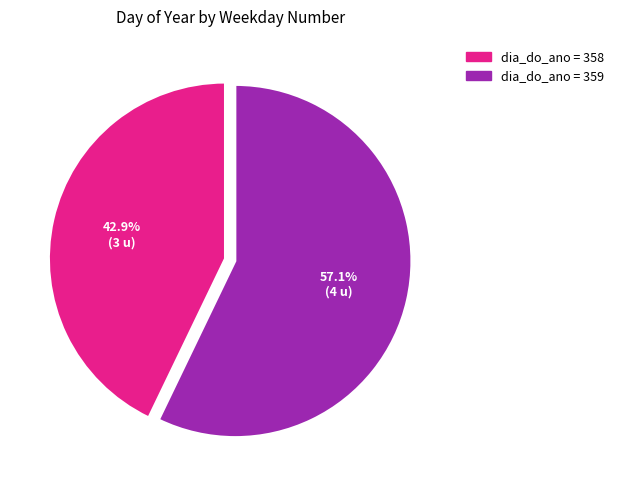

Is there any slice that represents more than half of the pie?

Yes